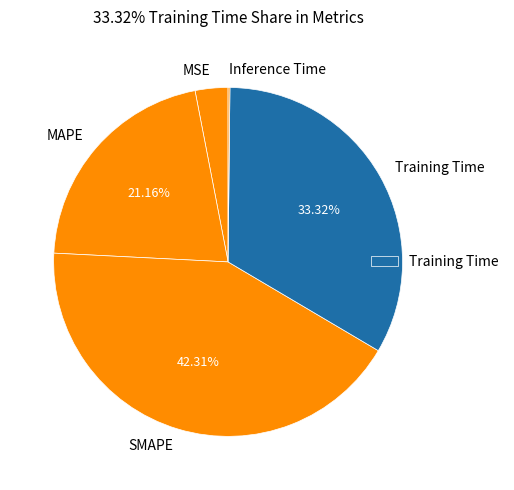

To the nearest percent, what is the difference between the largest and smallest slice percentages?

42%